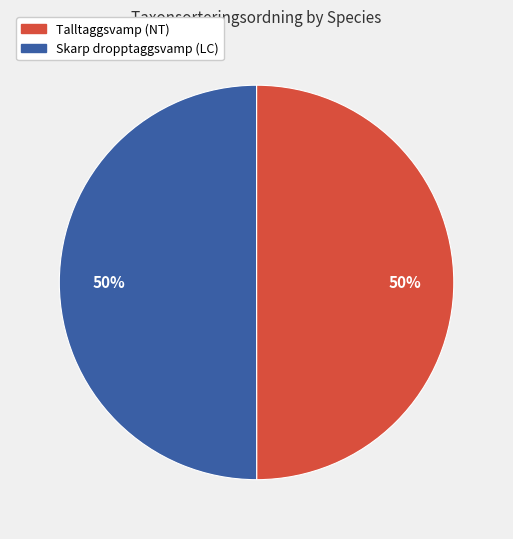

To the nearest percent, what is the average slice percentage?

50%